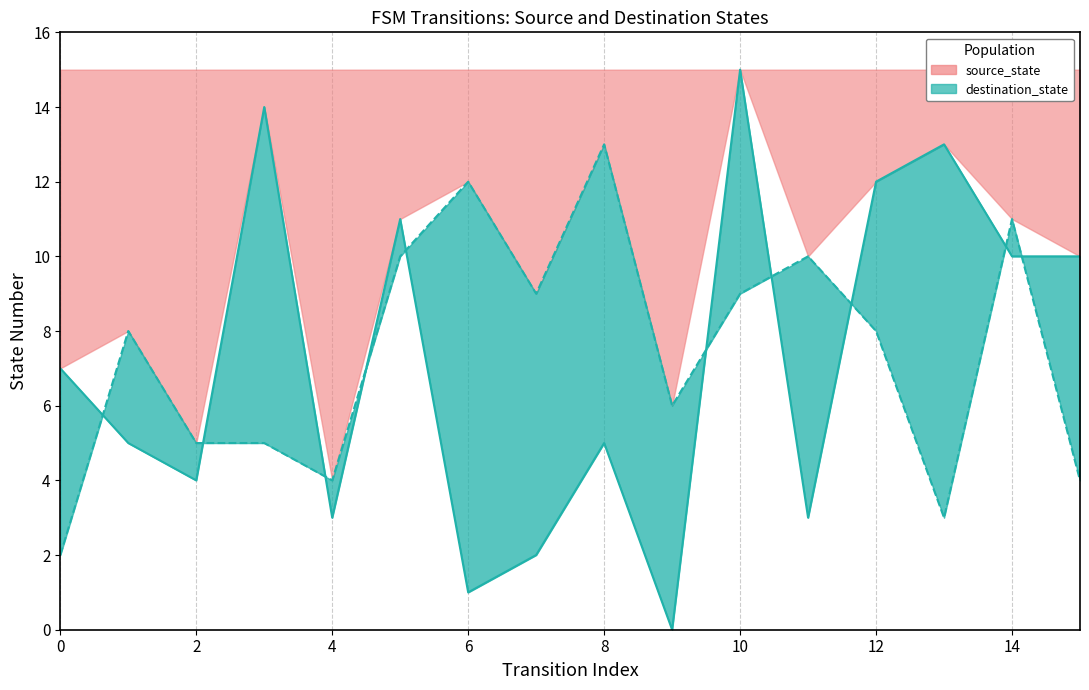

Which series has the largest total across all categories?

source_state